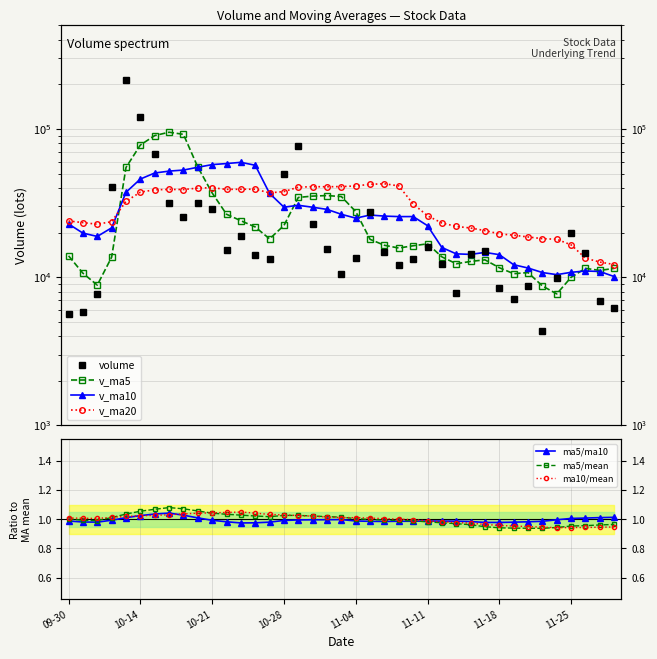

Reading right to left, transcribe all the data shown in this chart.

volume: 6159.0	6938.0	14540.2	19781.0	9912.0	4349.0	8768.0	7118.7	8406.0	14963.0	14429.0	7855.0	12253.0	15952.0	13365.0	12161.0	14801.9	27662.0	13456.0	10537.4	15592.0	22732.8	76255.7	49806.3	13254.0	14166.0	19059.0	15324.6	28825.8	31695.0	25274.9	31806.6	67456.6	120434.5	214927.0	40714.9	7750.0	5846.0	5617.0
v_ma5: 11466.0	11104.0	11470.0	9985.7	7710.7	8720.9	10736.9	10554.3	11581.2	13090.4	12770.8	12317.2	13706.6	16788.4	16289.2	15723.7	16409.9	17996.0	27714.8	34984.8	35528.2	35243.0	34508.2	22322.0	18125.9	21814.1	24035.9	26585.4	37011.8	55333.5	91979.9	95067.9	90256.6	77934.5	54971.0	13639.1	8842.2	10633.4	13934.0
v_ma10: 10093.5	10920.5	11012.2	10783.5	10400.6	10745.9	11527.1	12130.5	14184.8	14689.8	14247.2	14363.5	15851.3	22251.6	25637.0	25625.9	25826.4	26252.1	25018.4	26555.4	28671.1	29639.4	30546.8	29666.9	36729.7	56897.0	59551.9	58421.0	57473.1	55152.2	52809.5	51955.0	50445.0	45934.2	37387.0	21520.8	18831.6	19829.8	22842.5
v_ma20: 12170.4	12642.0	13431.8	16517.5	18018.8	18185.9	18676.7	19191.3	19601.6	20622.6	21459.2	22001.5	23199.1	25959.2	31183.4	41261.5	42689.2	42336.6	41245.8	40853.8	40740.3	40797.2	40495.9	37800.6	37058.3	39208.9	39191.8	39125.4	40157.8	39879.6	39034.6	39085.1	38870.8	37455.2	32495.2	23689.6	22764.3	23344.8	23940.1